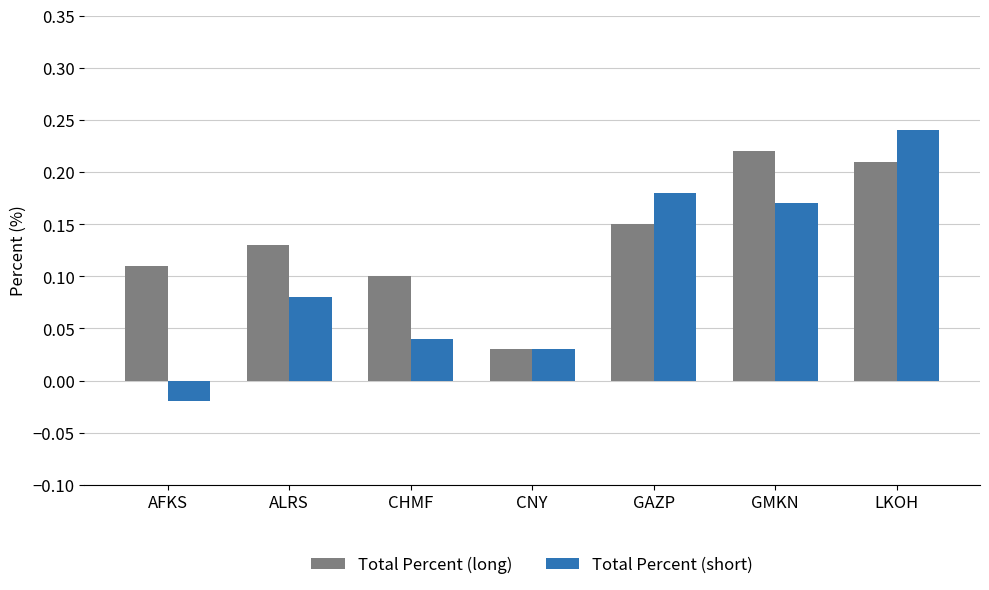

What is the label of the 3rd bar from the right?

GAZP